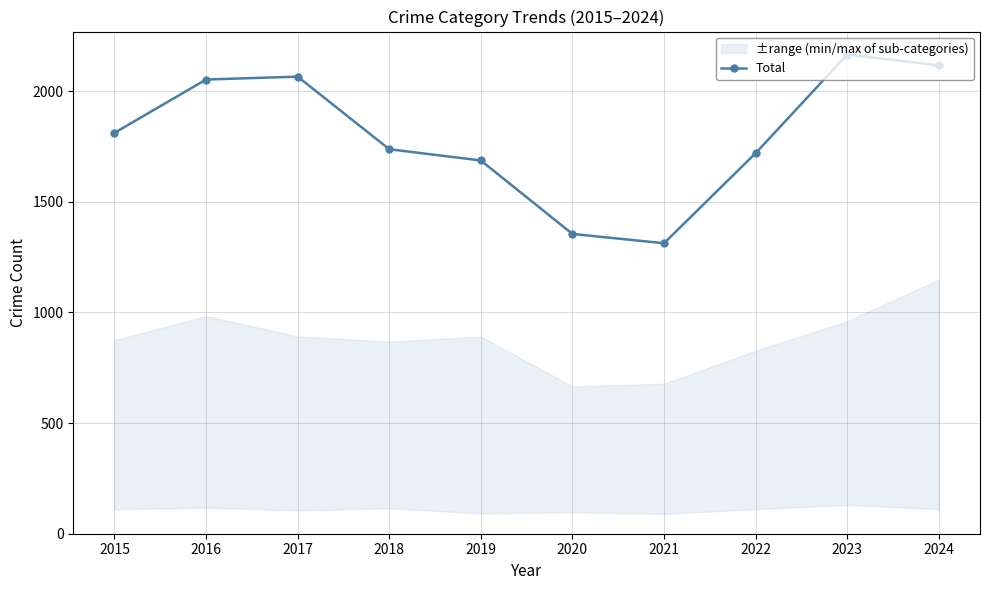

How many data points are above 1812?

4